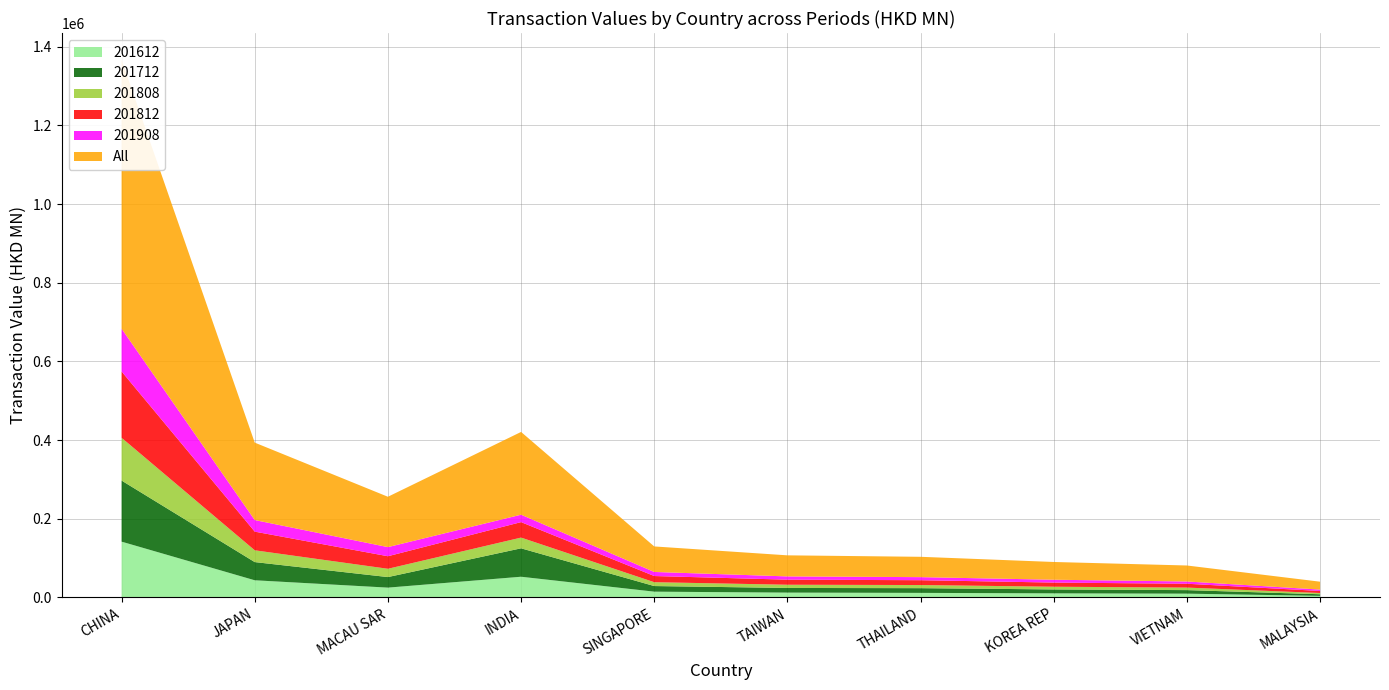

Reading left to right, what are all the values shown in this chart?

201612: CHINA=141942.5	JAPAN=43725.3	MACAU SAR=25034.1	INDIA=52721.1	SINGAPORE=14772.5	TAIWAN=12355.4	THAILAND=11672.8	KOREA REP=10467.7	VIETNAM=9680.8	MALAYSIA=4107.1
201712: CHINA=155298.9	JAPAN=46247.9	MACAU SAR=26843.1	INDIA=72260.4	SINGAPORE=14271.9	TAIWAN=11855.1	THAILAND=11987.2	KOREA REP=9980.7	VIETNAM=9032.9	MALAYSIA=4119.1
201808: CHINA=108808.1	JAPAN=29993.3	MACAU SAR=21078.4	INDIA=27276.8	SINGAPORE=9803.4	TAIWAN=8181.7	THAILAND=7958.5	KOREA REP=6883.4	VIETNAM=6411.3	MALAYSIA=3117.8
201812: CHINA=168553.5	JAPAN=47433.4	MACAU SAR=31894.6	INDIA=39320.4	SINGAPORE=15680.9	TAIWAN=12887.8	THAILAND=12298.4	KOREA REP=10562.0	VIETNAM=9785.0	MALAYSIA=5186.9
201908: CHINA=108784.9	JAPAN=29453.4	MACAU SAR=23188.5	INDIA=18864.0	SINGAPORE=10355.5	TAIWAN=8284.2	THAILAND=7792.1	KOREA REP=7228.5	VIETNAM=5750.1	MALAYSIA=3535.1
All: CHINA=683387.9	JAPAN=196853.3	MACAU SAR=128038.7	INDIA=210442.7	SINGAPORE=64884.2	TAIWAN=53564.2	THAILAND=51709.0	KOREA REP=45122.2	VIETNAM=40660.0	MALAYSIA=20065.9